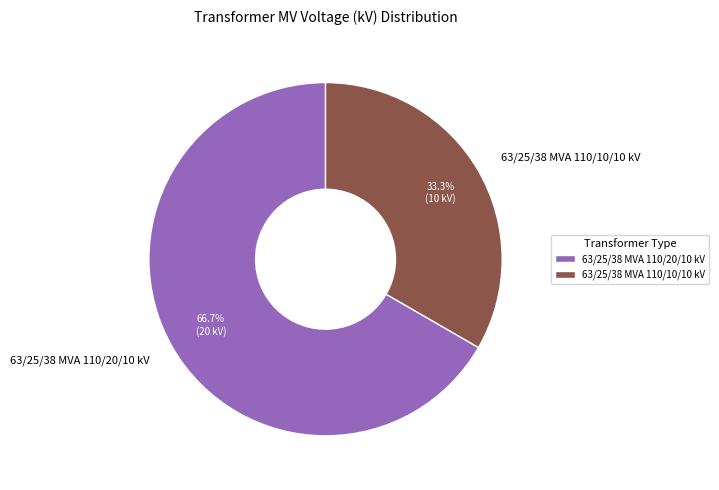

True or false: 63/25/38 MVA 110/10/10 kV accounts for 24% of the total.

False